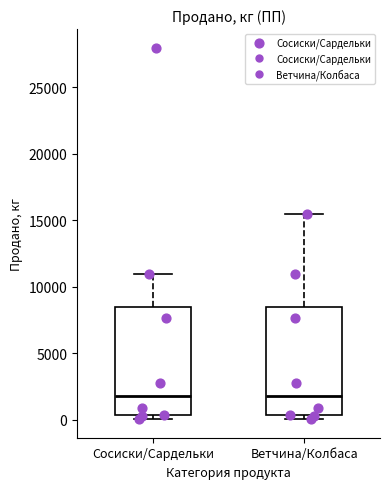

Reading left to right, read every box against the y-axis: the position of its median line, the range the box covers, and the ends of its whiskers. The values are not printed on the chart, so give them approximately, as read against the axis.

Сосиски/Сардельки: median 2000, box 500 to 8500, whiskers 0 to 11000
Ветчина/Колбаса: median 2000, box 500 to 8500, whiskers 0 to 15500